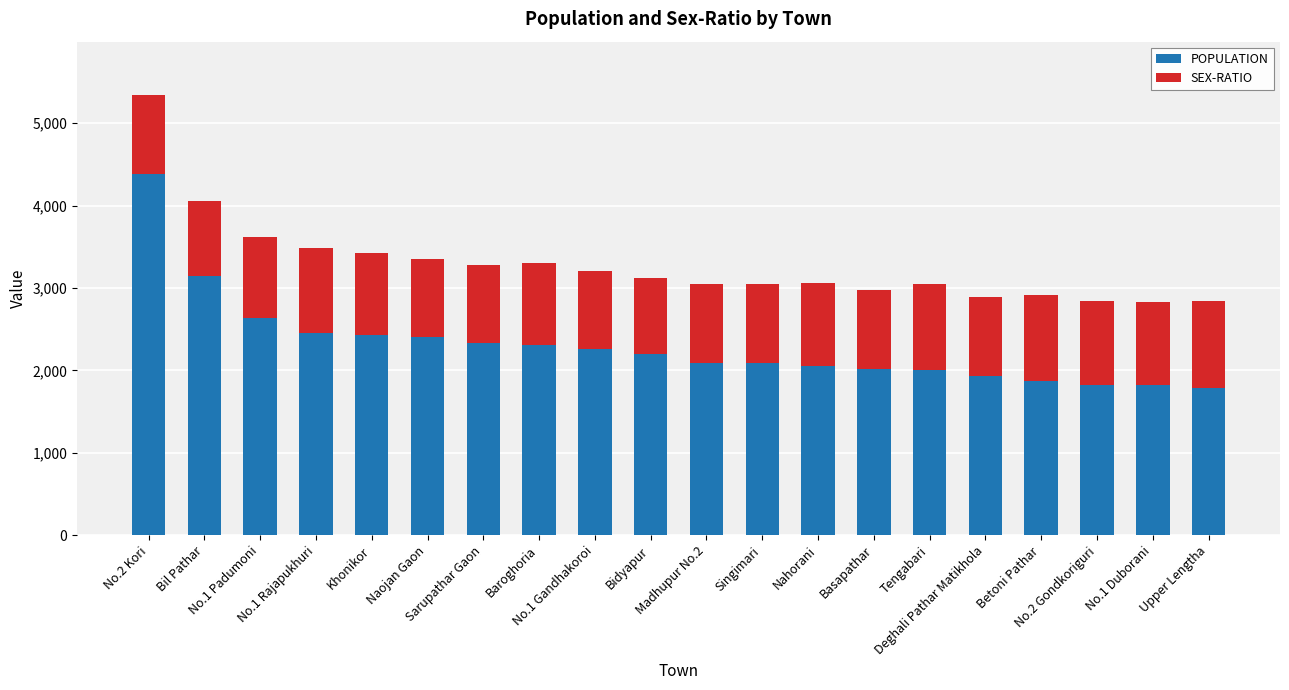

What are all the series names shown in the legend?

POPULATION, SEX-RATIO